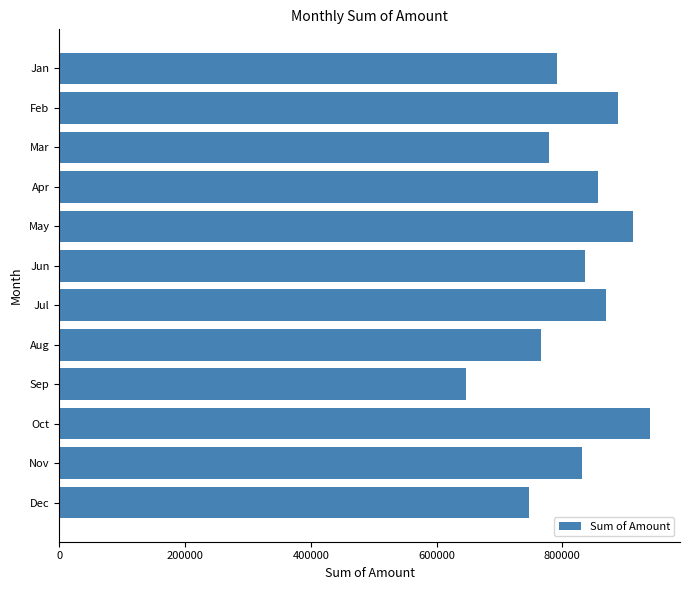

Are the bars horizontal?

Yes